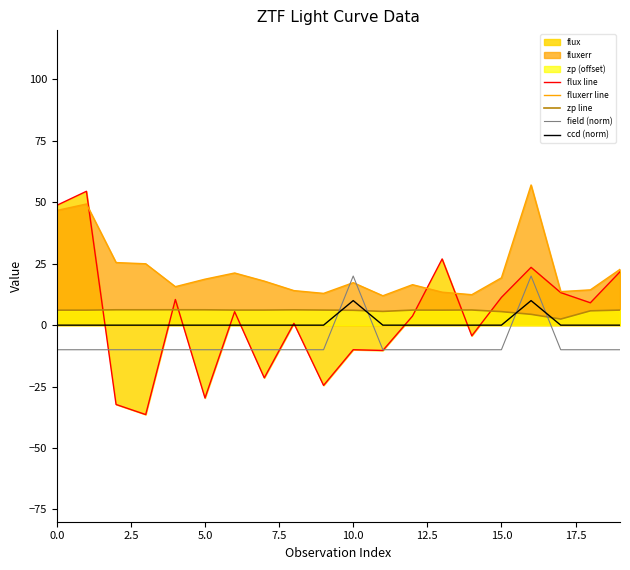

What is the spread (max minus min) of values at 9?

37.5